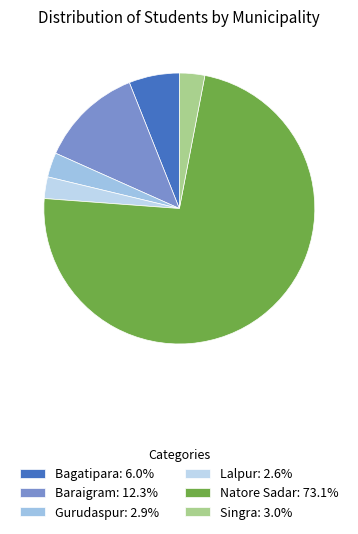

How many segments does this pie chart have?

6